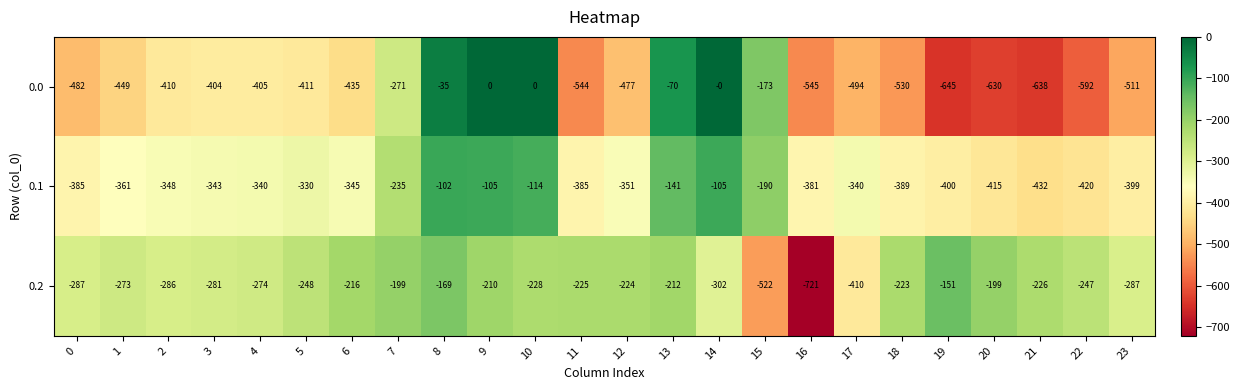

What is the minimum value shown in the chart?

-721